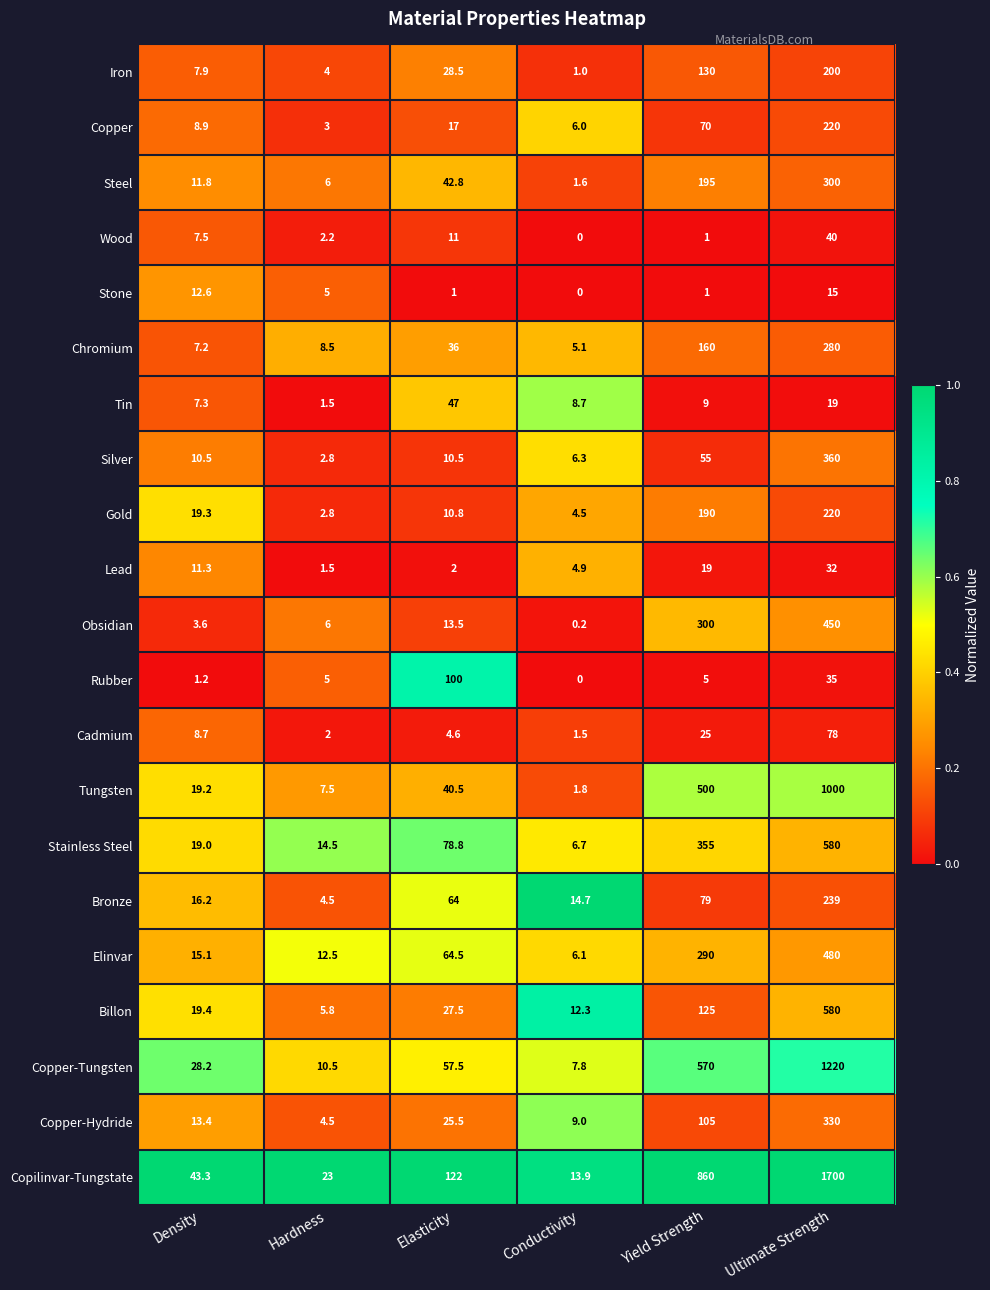

Which label corresponds to the smallest value in the chart?

Conductivity